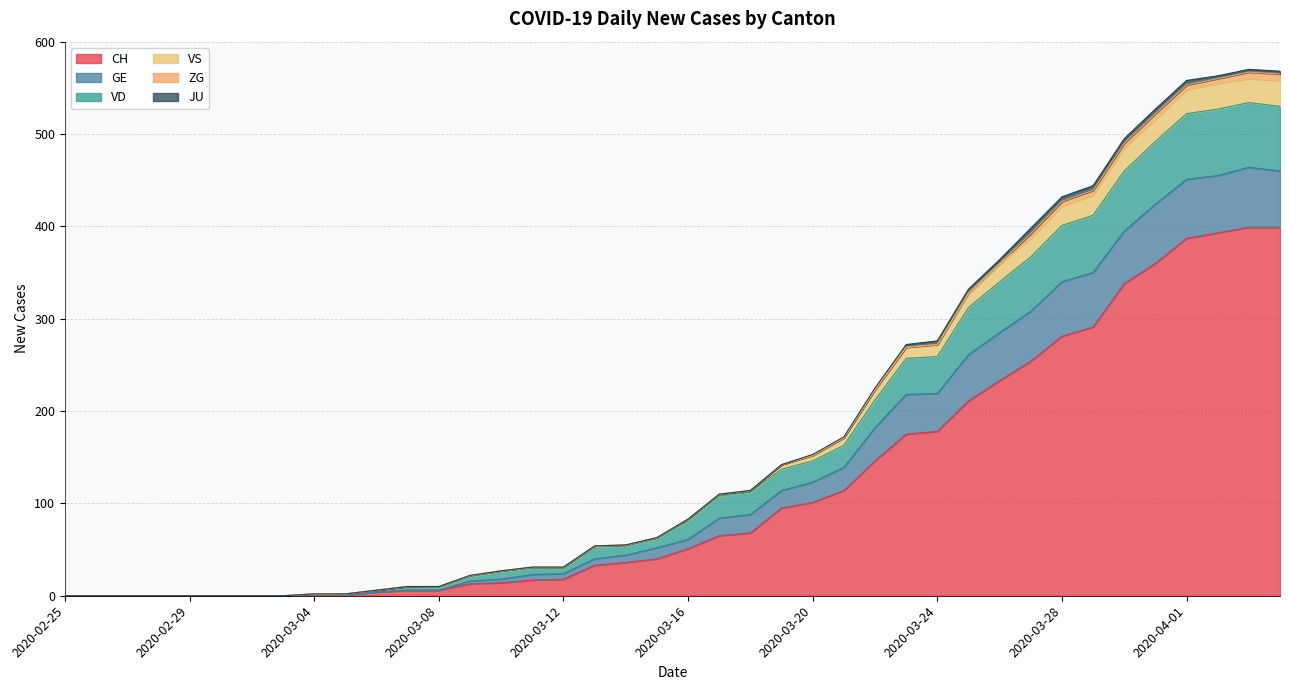

The VD series shows 16 at 2020-03-07. True or false?

False